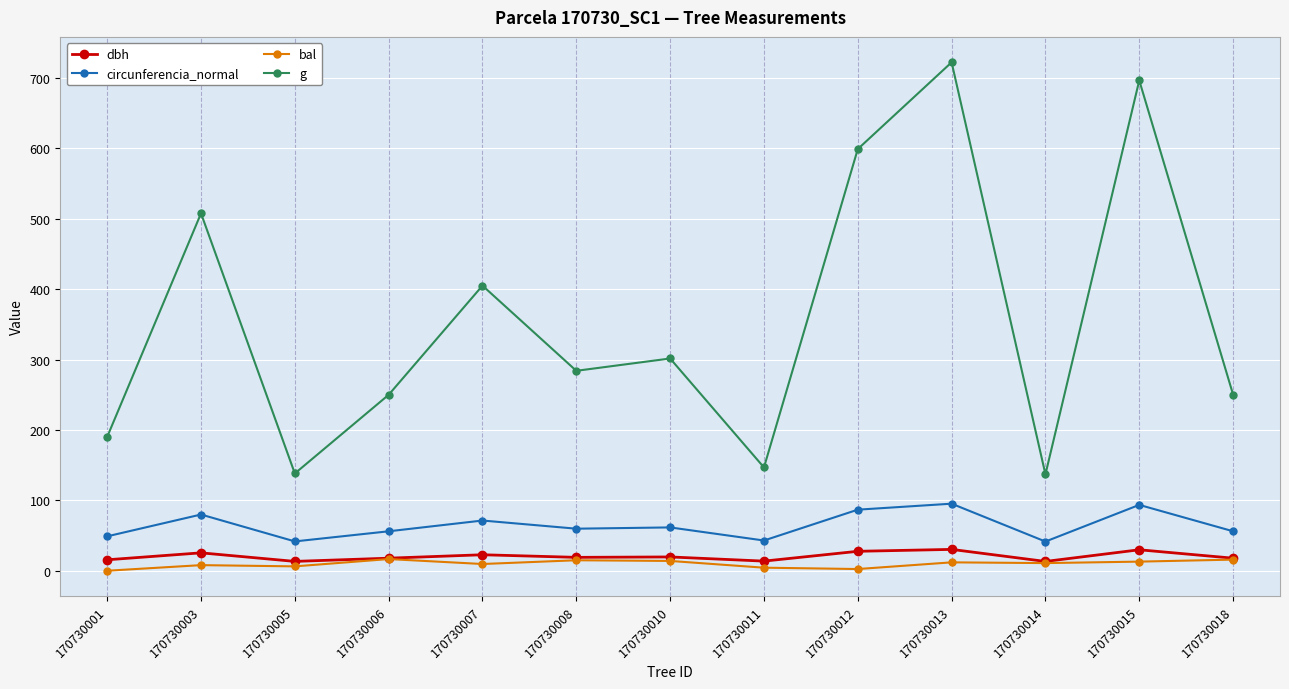

True or false: circunferencia_normal has a value of 73.1 at 170730014.

False